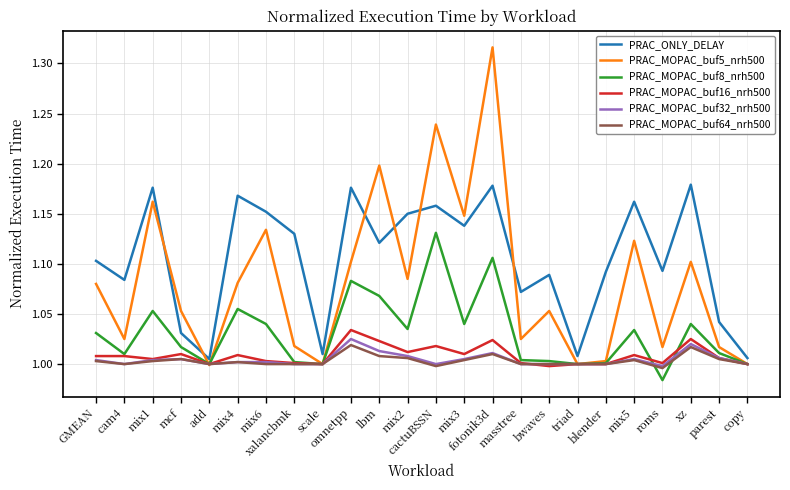

Which series has the widest spread of values?

PRAC_MOPAC_buf5_nrh500